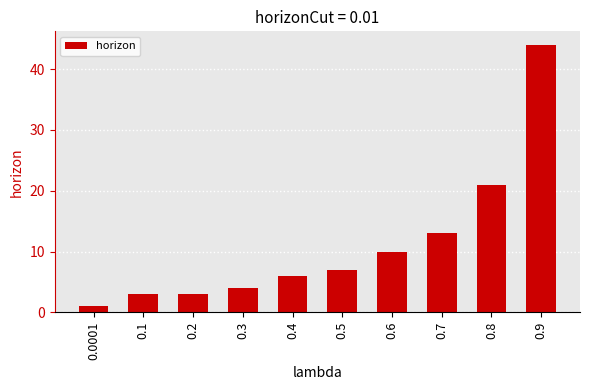

The chart shows a value of 7 at 0.5. True or false?

True